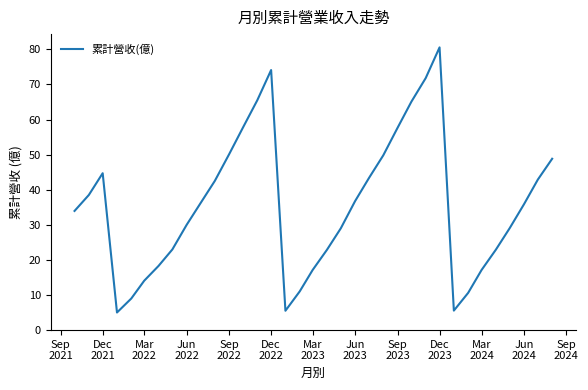

How many interior local peaks (higher than both neighbors) does the data have?

3